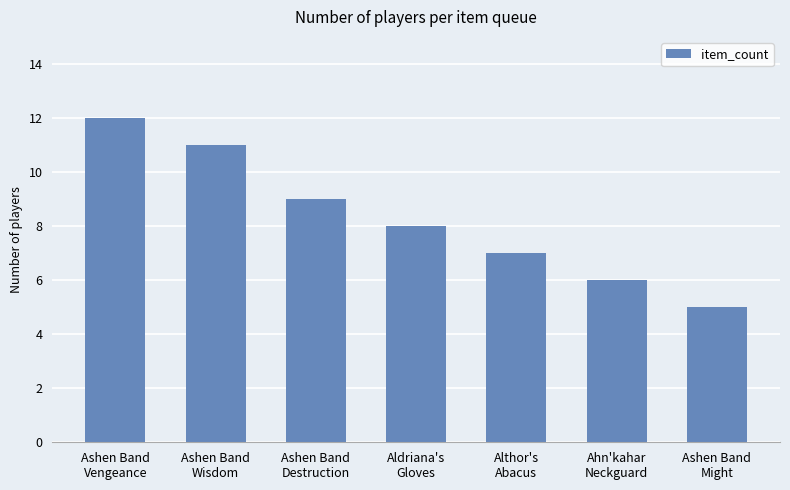

Which category has the highest value across all series?

Ashen Band
Vengeance